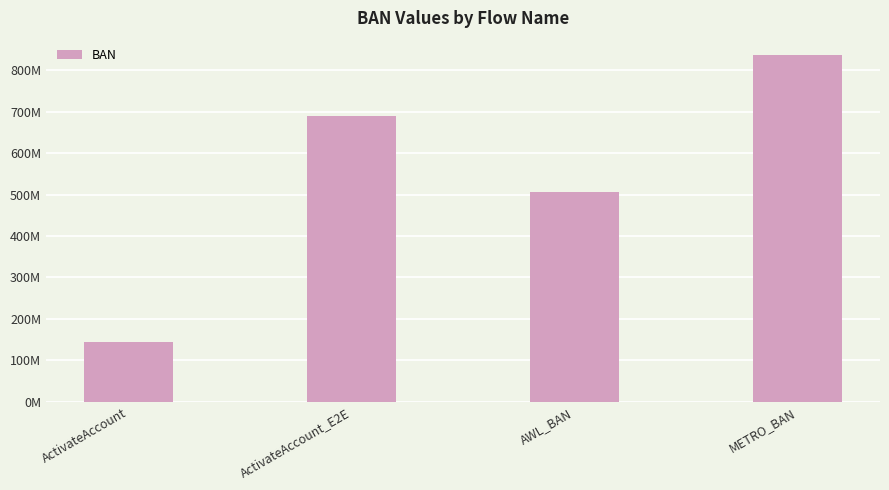

What is the difference between the maximum and minimum values?

692060153